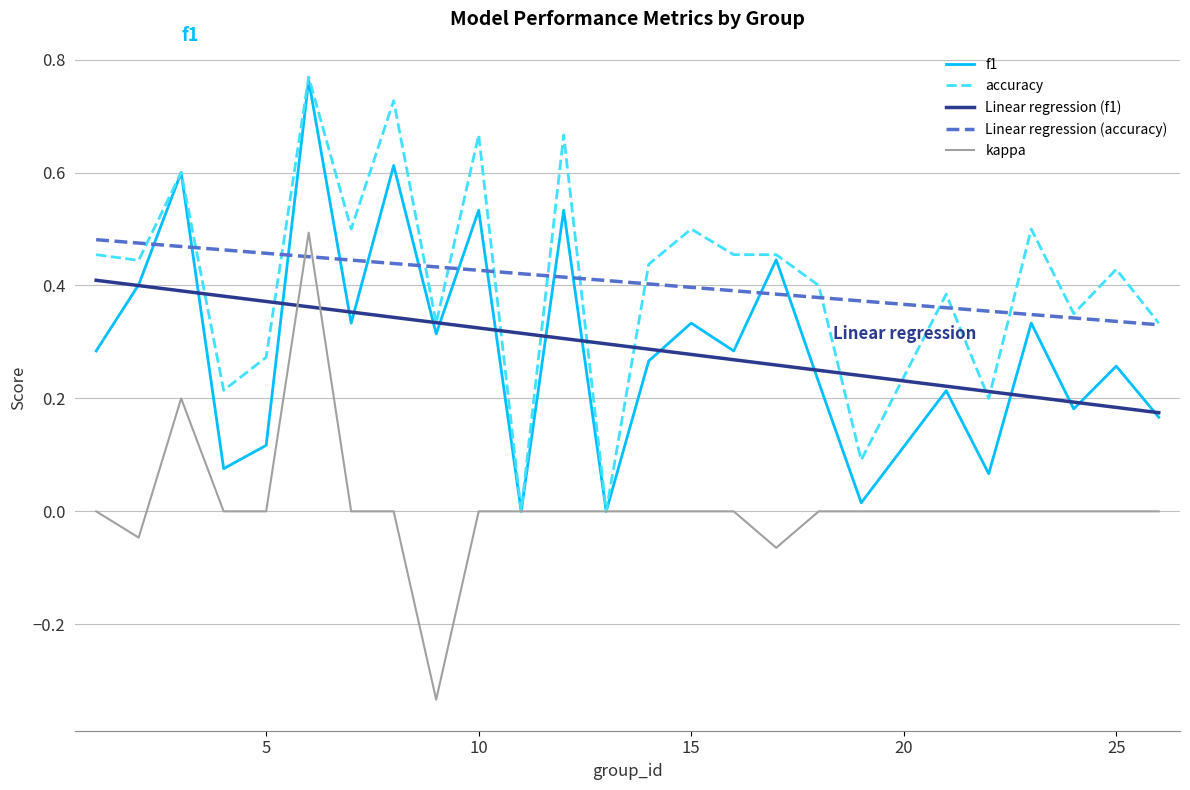

What is the total value across all series at 16?

0.7